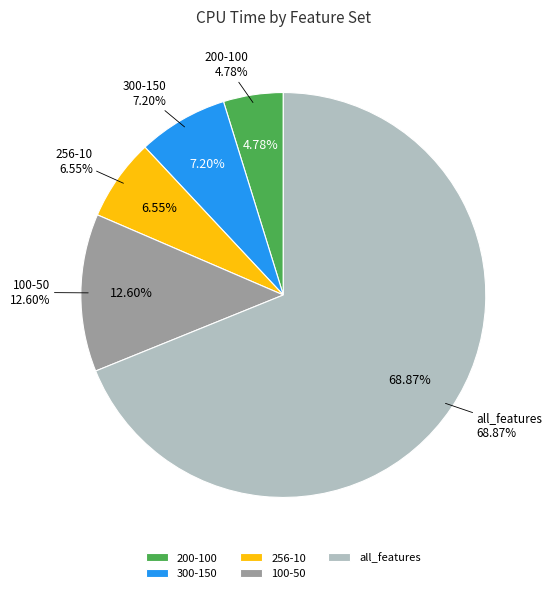

Which category accounts for the majority?

all_features